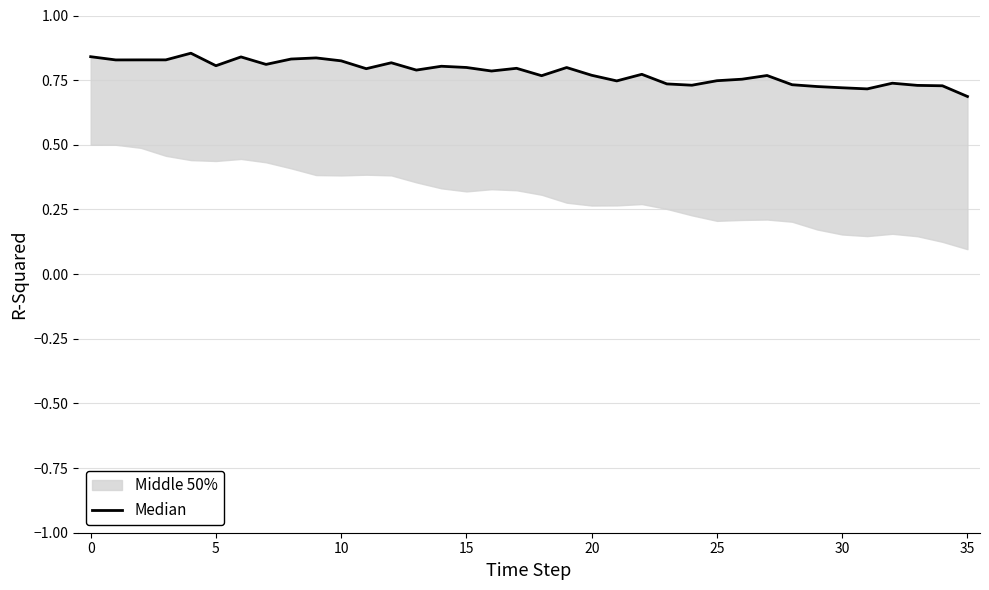

Which category has the lowest value across all series?

35